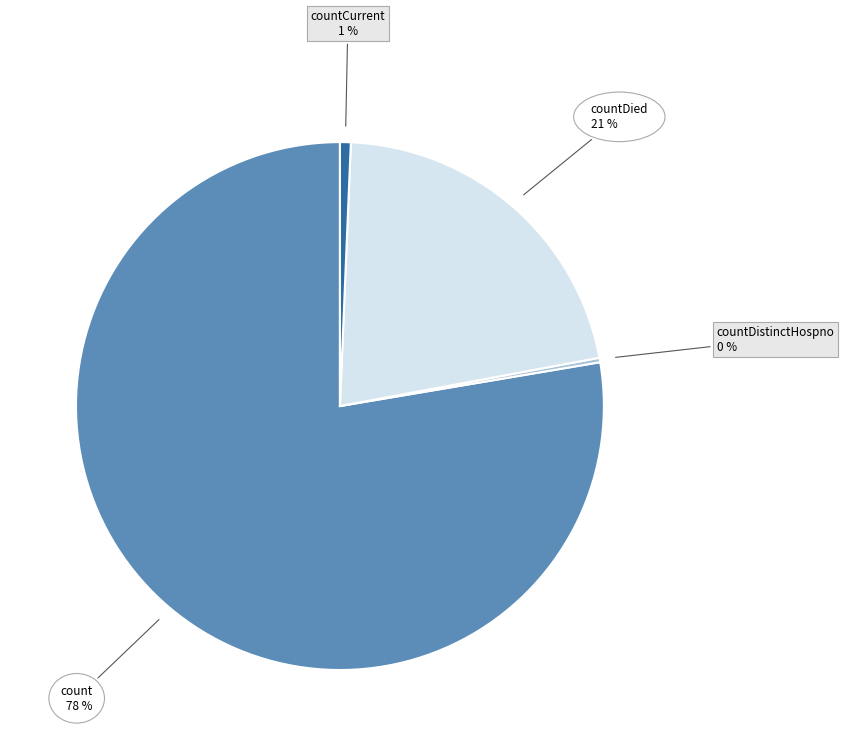

The countDied slice represents 13% of the pie. True or false?

False